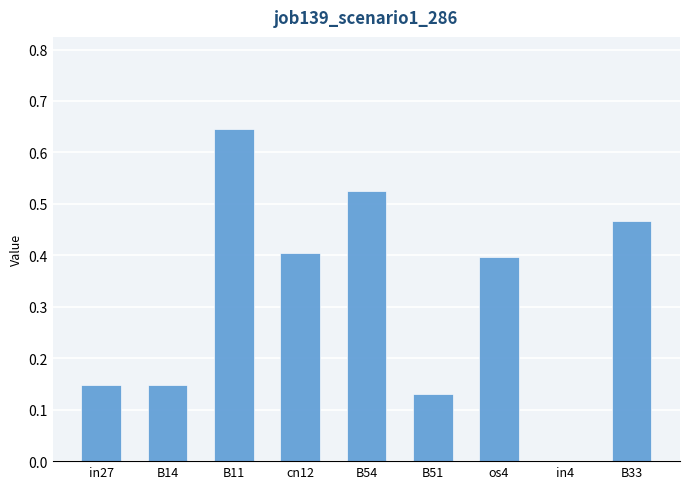

What is the change in value from B11 to B51?

-0.5